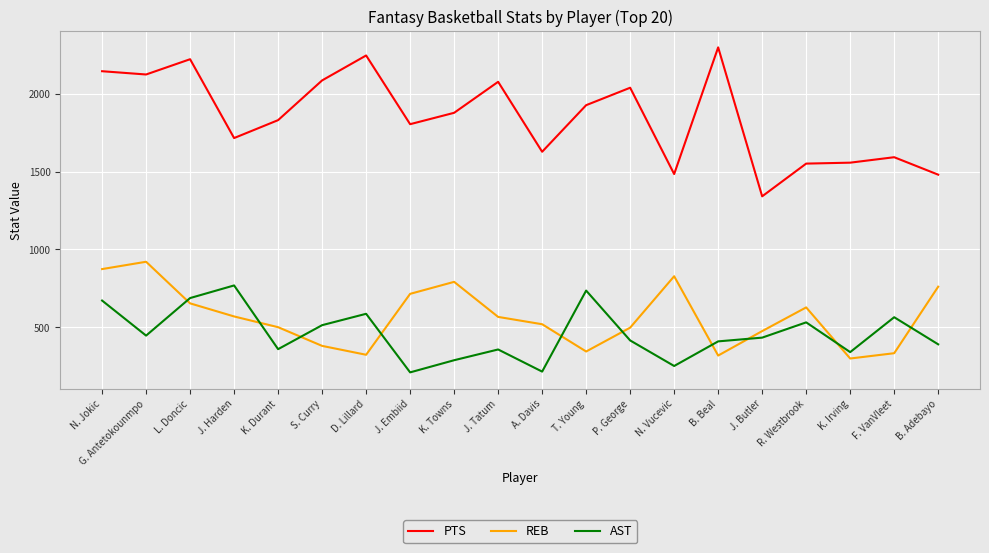

What is the spread (max minus min) of values at K. Irving?

1257